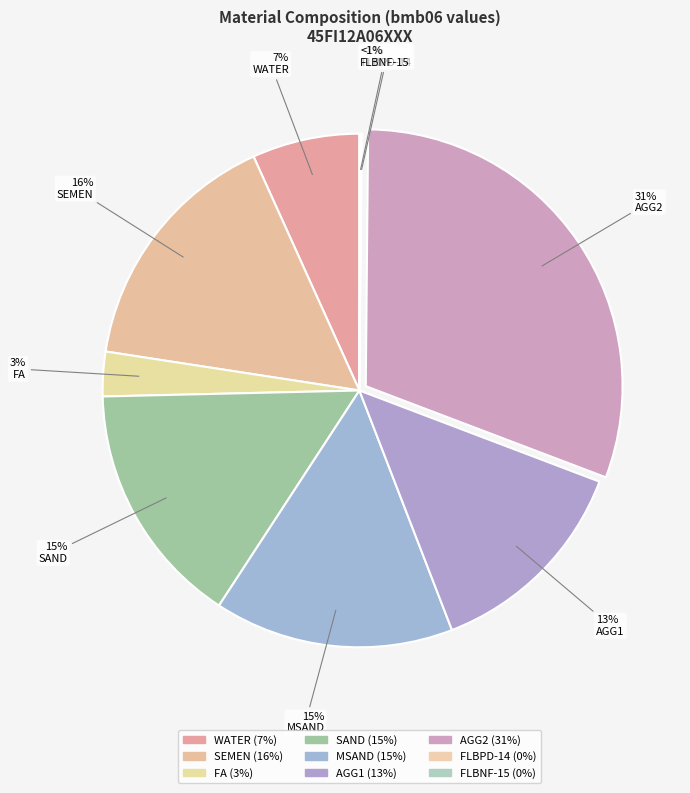

Is there any slice that represents more than half of the pie?

No